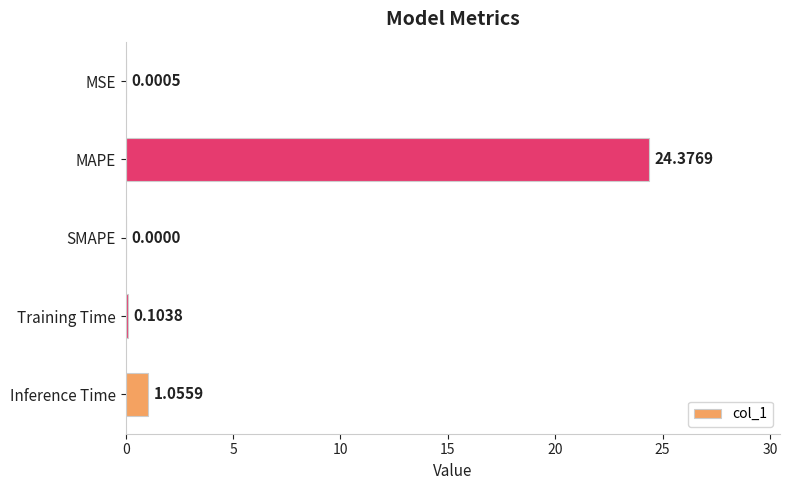

What is the change in value from SMAPE to Training Time?

+0.1